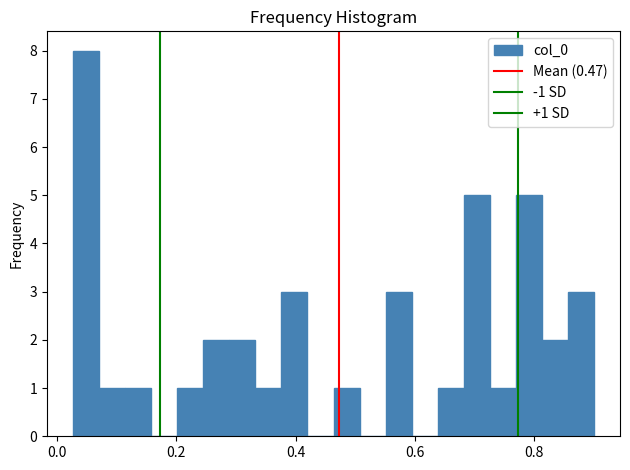

Around what value on the x-axis is the tallest bar? Give the approximate position of its centre, as read against the axis.

0.04